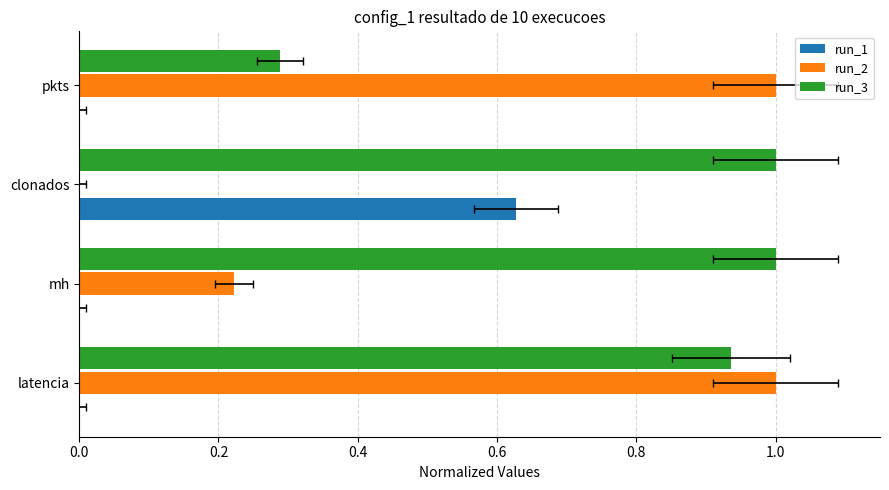

Between mh and pkts, which series saw the biggest shift?

run_2